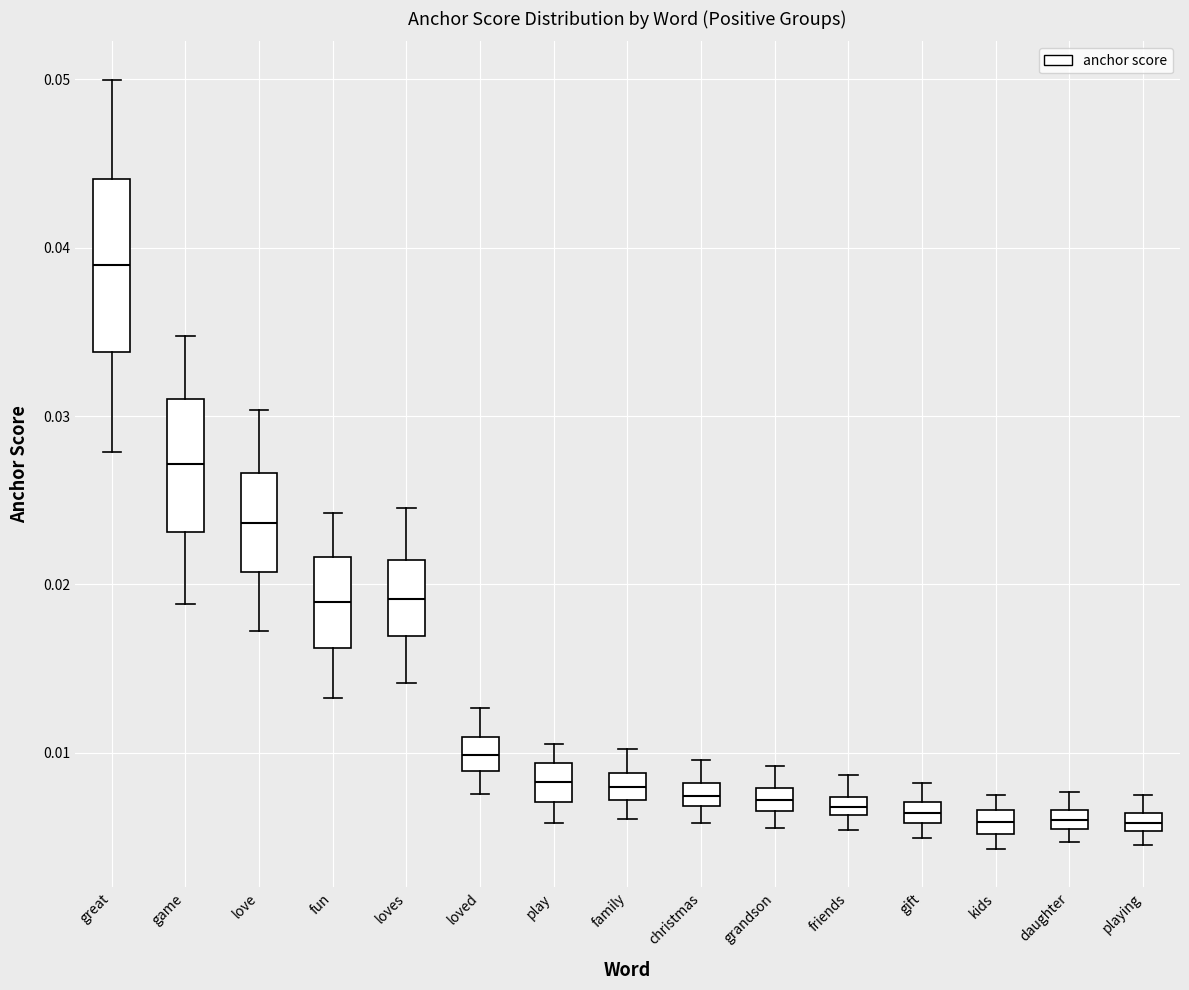

Where does the median line of the box for kids sit on the y-axis? The values are not printed on the chart, so give them approximately, as read against the axis.

0.006